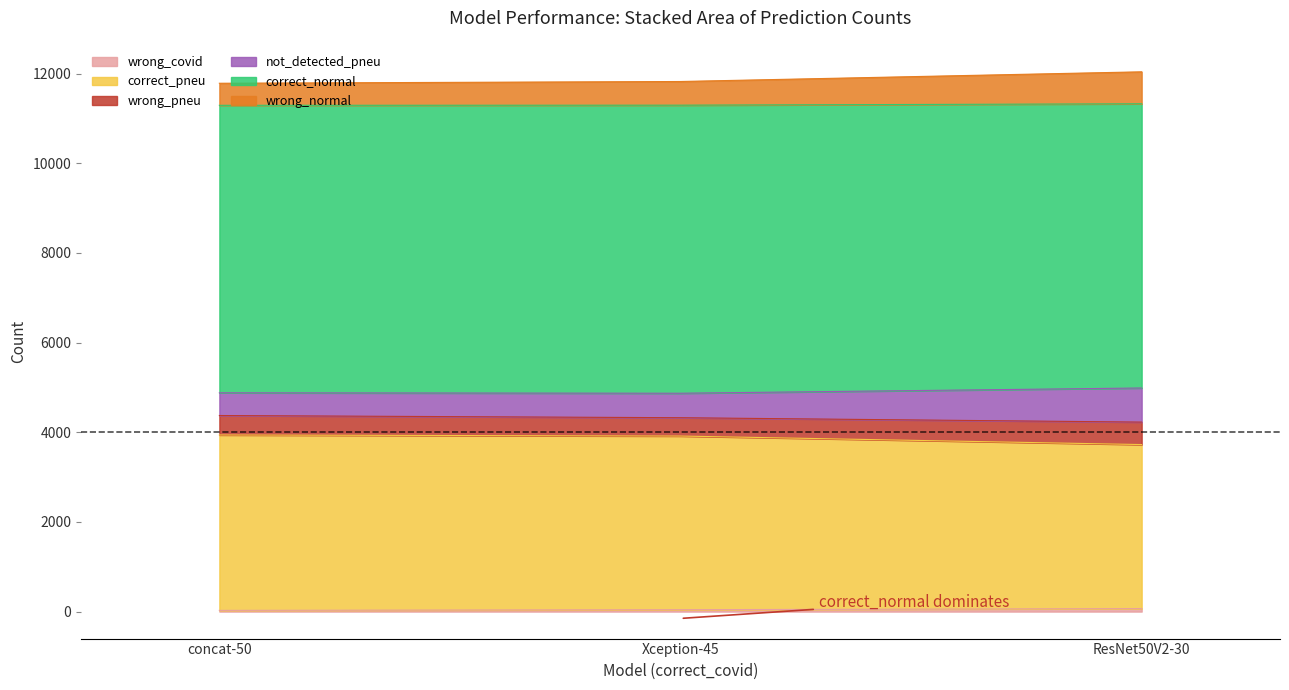

How many data points in wrong_covid are less than 42?

1